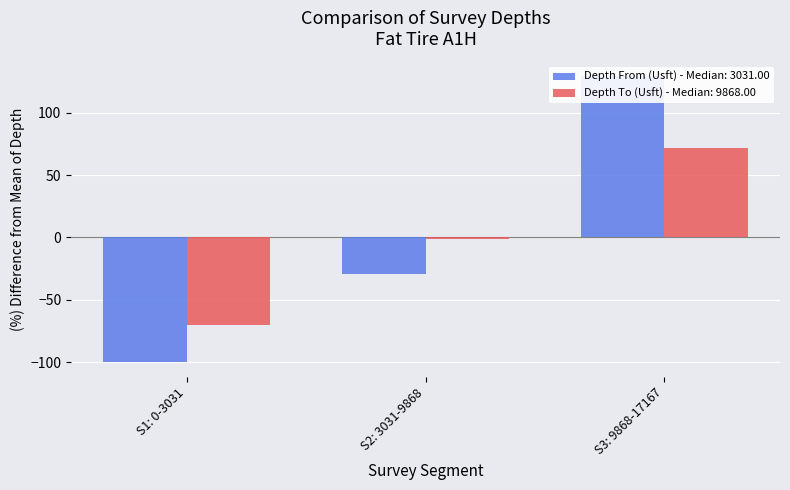

Where does the Depth To (Usft) series first go above -1?

S3: 9868-17167